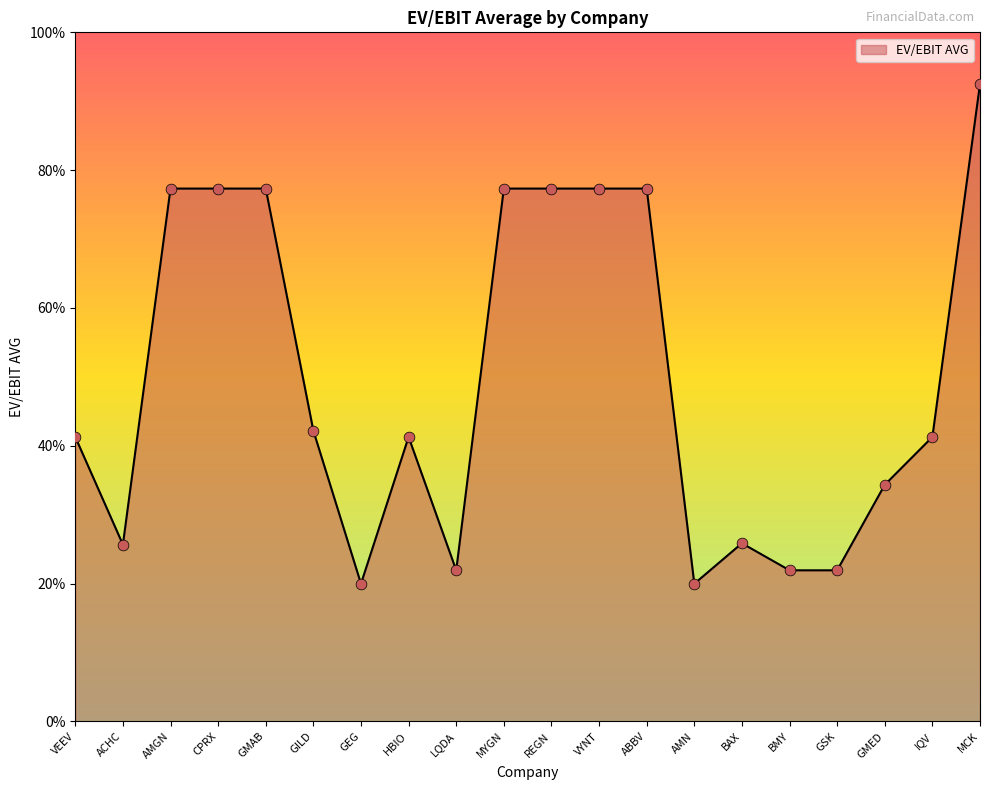

Which has a higher value, VEEV or REGN?

REGN